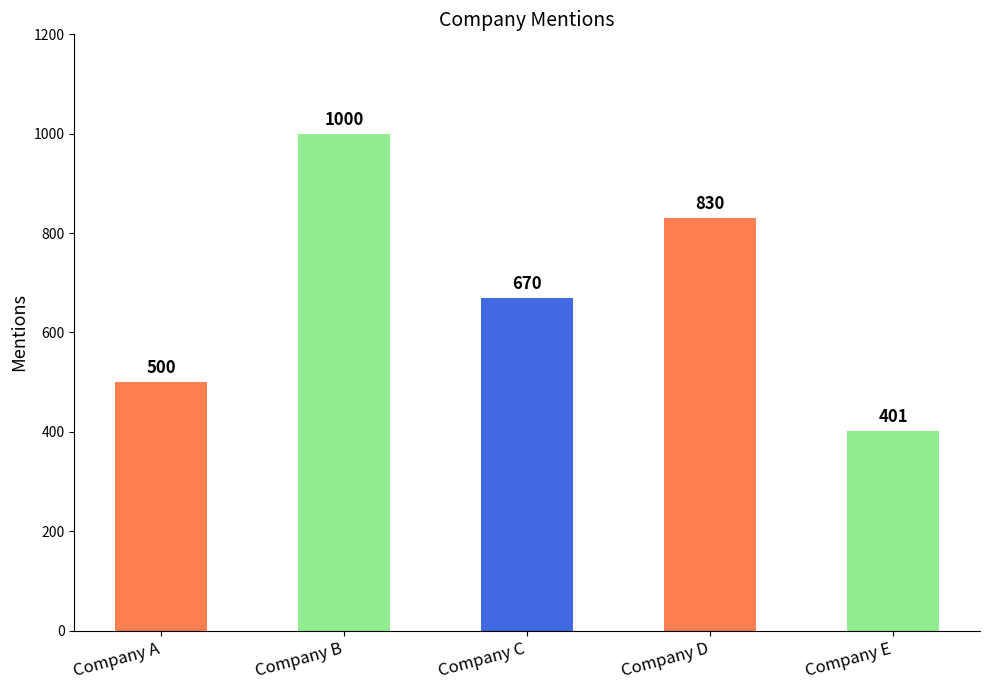

Rank the categories by value from lowest to highest.

Company E, Company A, Company C, Company D, Company B